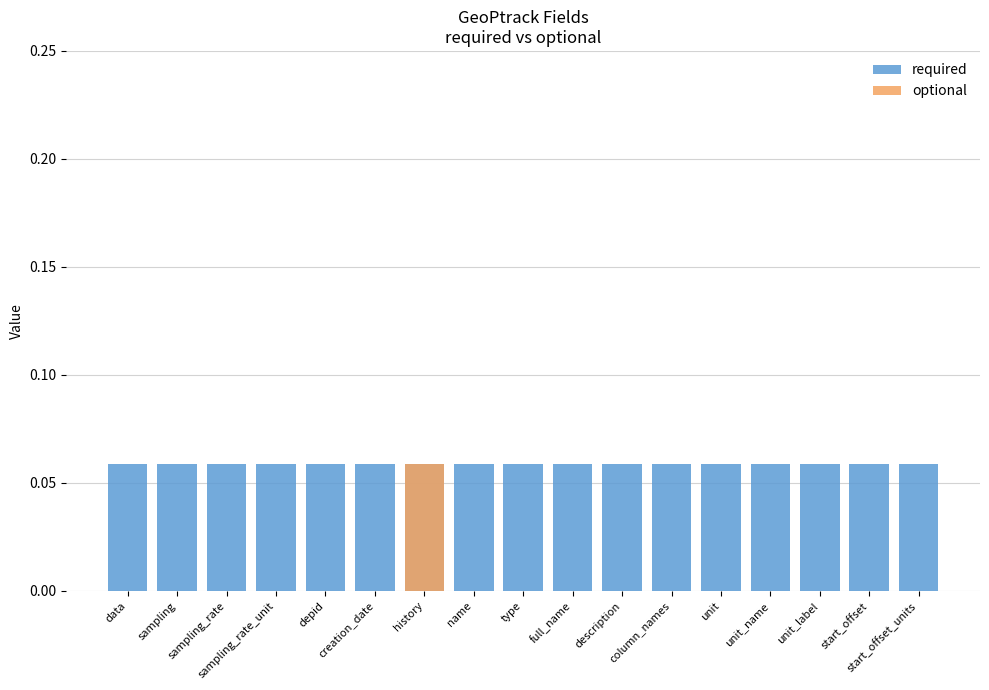

Rank the series by their average value, from lowest to highest.

optional, required